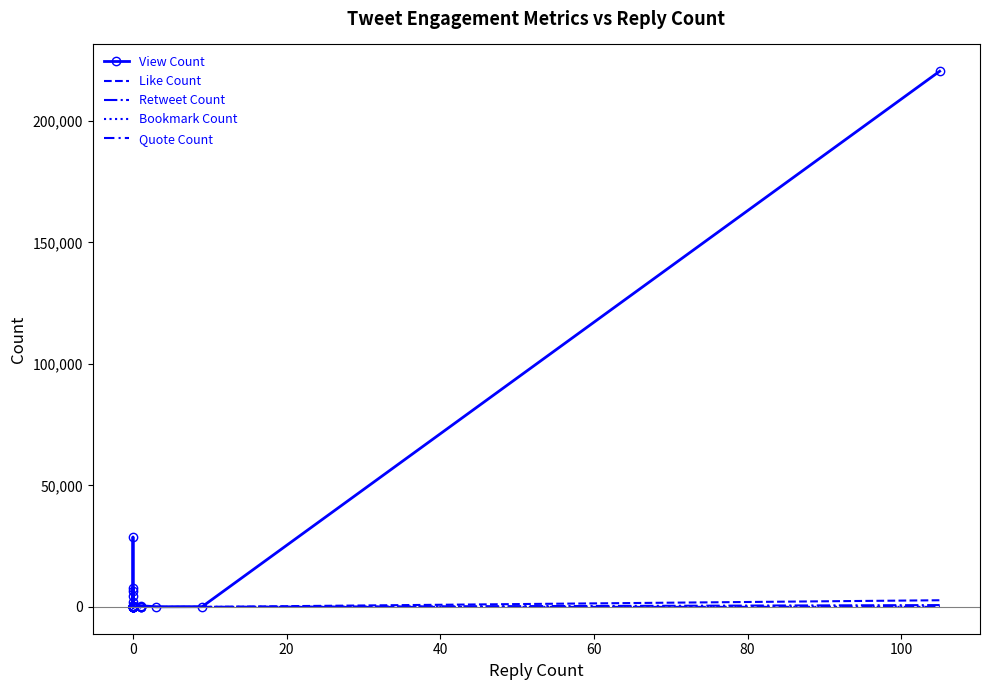

Rank the series by their maximum value, from lowest to highest.

Quote Count, Bookmark Count, Retweet Count, Like Count, View Count